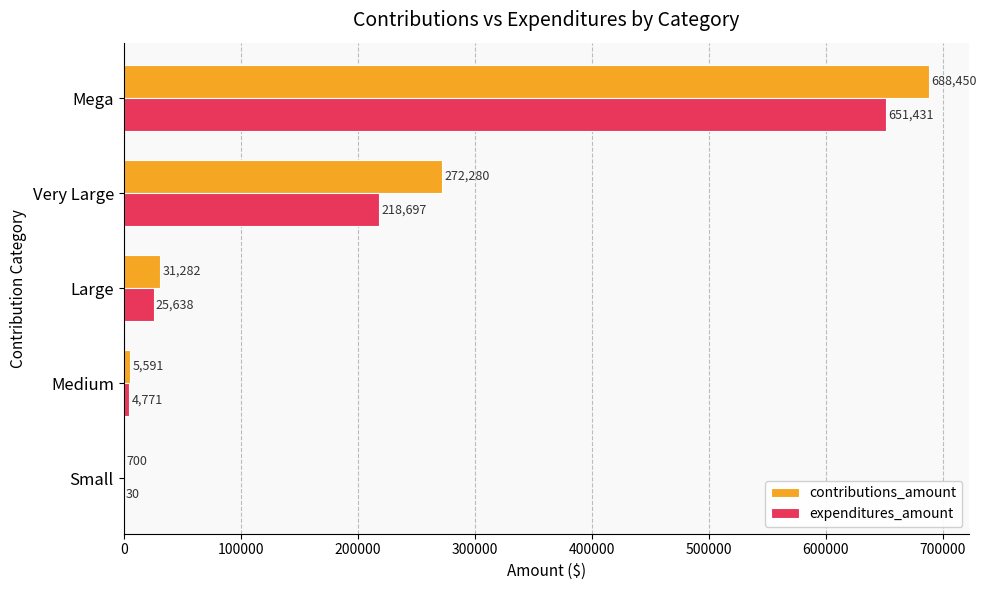

What is the maximum value for expenditures_amount?

651431.4